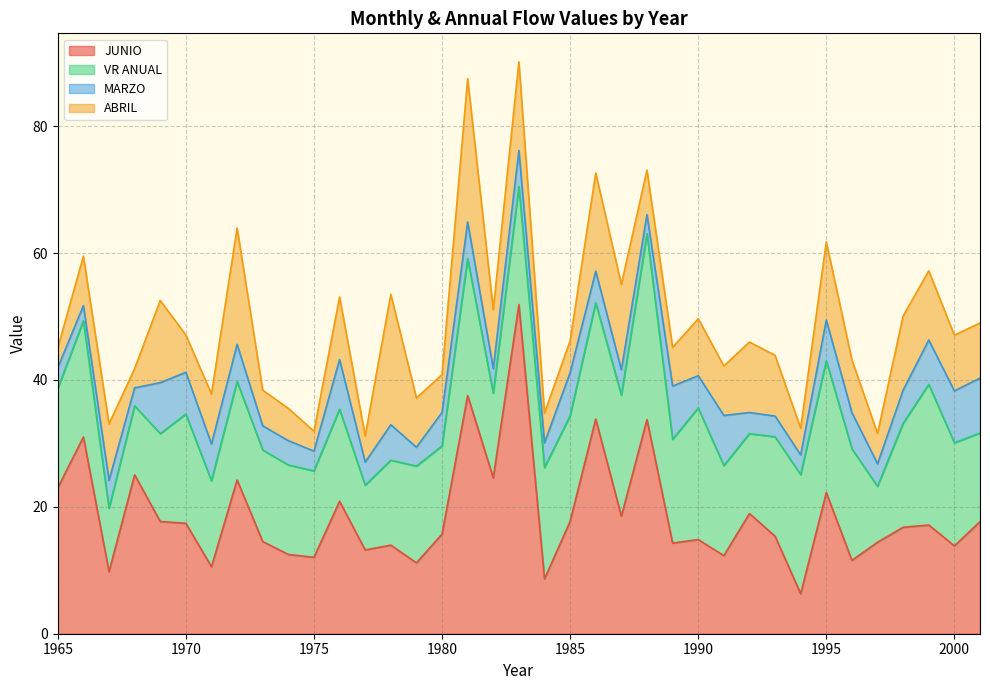

Between 1969 and 1982, which series saw the biggest shift?

JUNIO